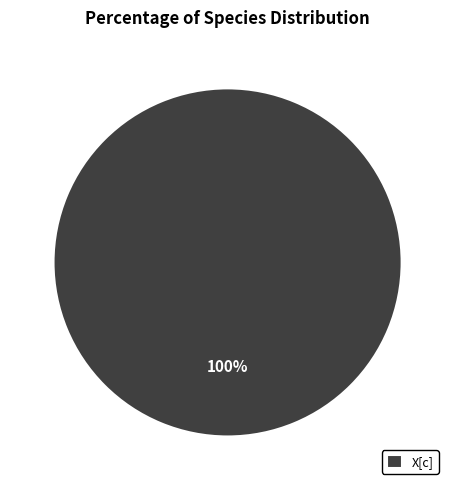

What is the majority slice?

X[c]